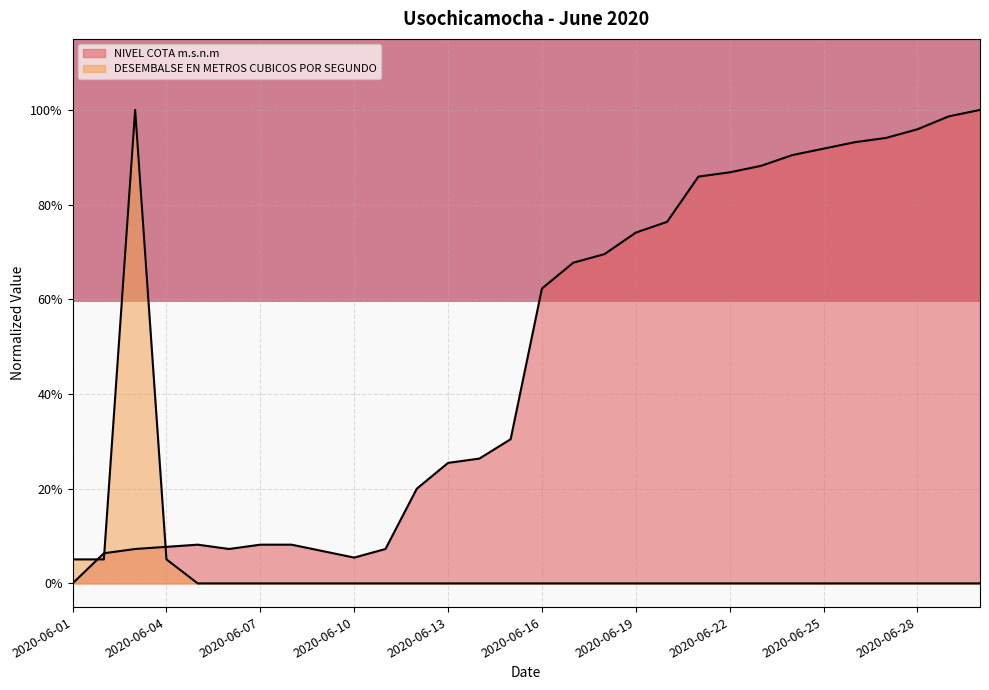

Is the value of NIVEL COTA m.s.n.m at 2020-06-15 greater than the value of DESEMBALSE EN METROS CUBICOS POR SEGUNDO at 2020-06-04?

Yes